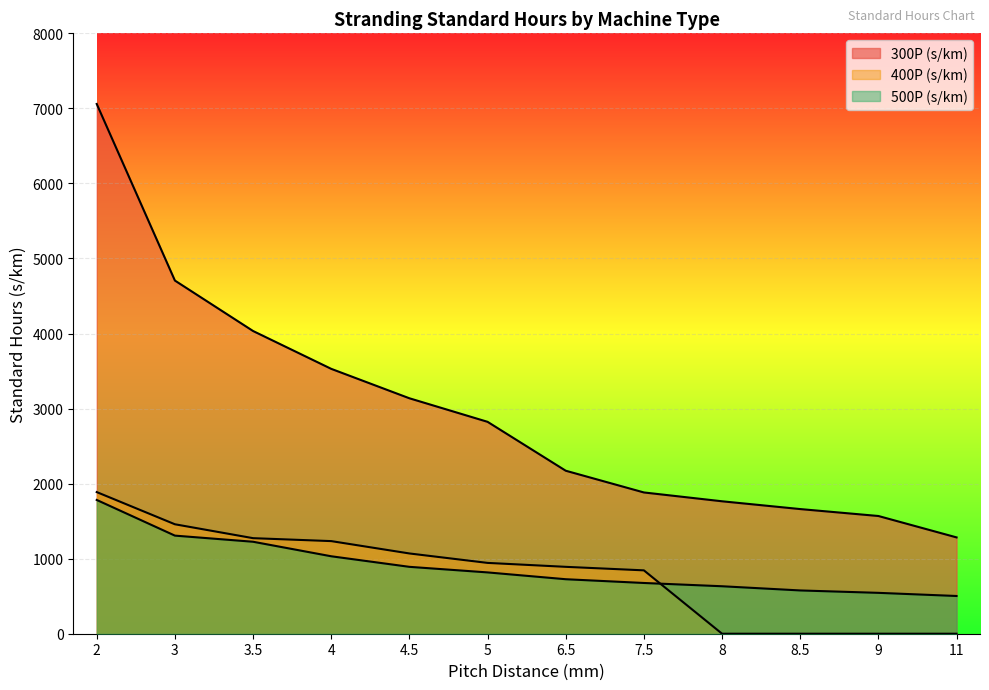

True or false: 300P (s/km) has more than 2 points higher than both neighbors.

False